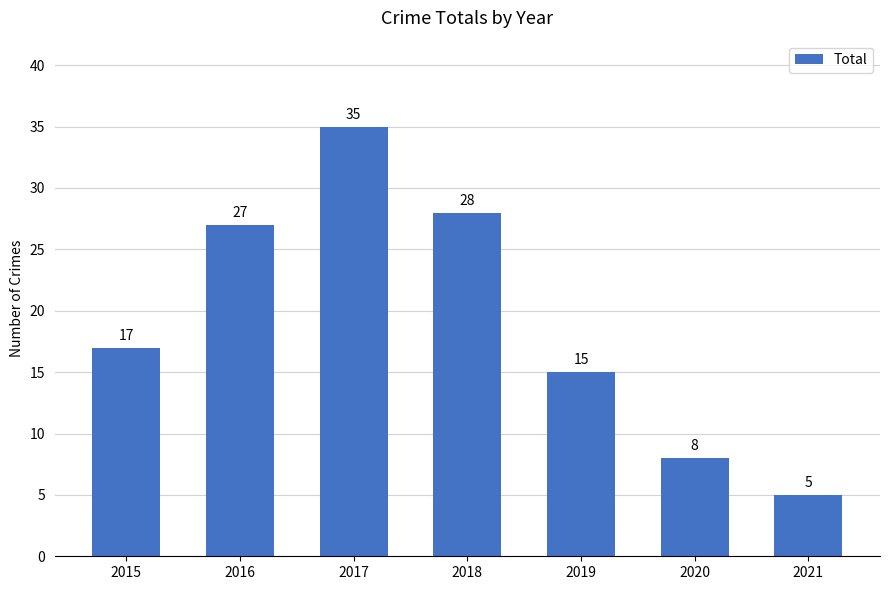

Rank the categories by value from highest to lowest.

2017, 2018, 2016, 2015, 2019, 2020, 2021